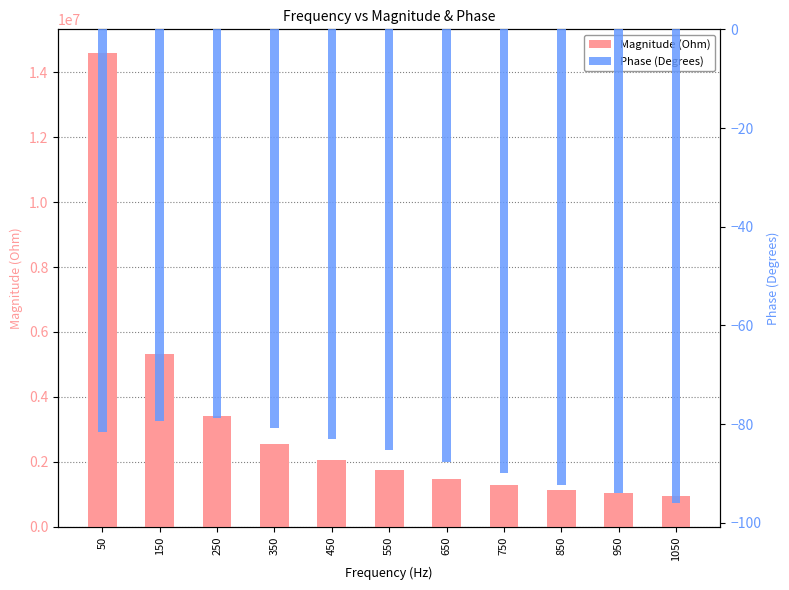

What is the sum of all Phase (Degrees) values?

-948.4